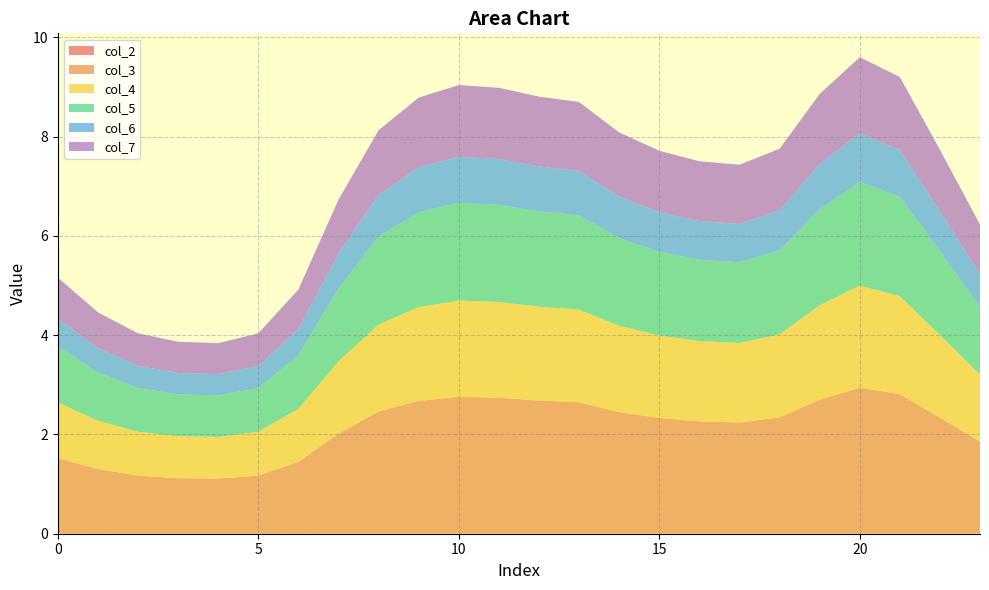

Reading right to left, extract all data points from this chart.

col_2: 23=0.0	22=0.0	21=0.0	20=0.0	19=0.0	18=0.0	17=0.0	16=0.0	15=0.0	14=0.0	13=0.0	12=0.0	11=0.0	10=0.0	9=0.0	8=0.0	7=0.0	6=0.0	5=0.0	4=0.0	3=0.0	2=0.0	1=0.0	0=0.0
col_3: 23=1.9	22=2.3	21=2.8	20=2.9	19=2.7	18=2.3	17=2.2	16=2.3	15=2.3	14=2.4	13=2.6	12=2.7	11=2.7	10=2.8	9=2.7	8=2.5	7=2.0	6=1.4	5=1.2	4=1.1	3=1.1	2=1.2	1=1.3	0=1.5
col_4: 23=1.3	22=1.7	21=2.0	20=2.1	19=1.9	18=1.7	17=1.6	16=1.6	15=1.7	14=1.7	13=1.9	12=1.9	11=1.9	10=1.9	9=1.9	8=1.7	7=1.5	6=1.1	5=0.9	4=0.8	3=0.8	2=0.9	1=1.0	0=1.1
col_5: 23=1.4	22=1.7	21=2.0	20=2.1	19=1.9	18=1.7	17=1.6	16=1.6	15=1.7	14=1.8	13=1.9	12=1.9	11=2.0	10=2.0	9=1.9	8=1.8	7=1.5	6=1.1	5=0.9	4=0.8	3=0.8	2=0.9	1=1.0	0=1.1
col_6: 23=0.7	22=0.8	21=0.9	20=1.0	19=0.9	18=0.8	17=0.8	16=0.8	15=0.8	14=0.8	13=0.9	12=0.9	11=0.9	10=0.9	9=0.9	8=0.8	7=0.7	6=0.5	5=0.4	4=0.4	3=0.4	2=0.4	1=0.5	0=0.6
col_7: 23=1.0	22=1.2	21=1.5	20=1.5	19=1.4	18=1.2	17=1.2	16=1.2	15=1.2	14=1.3	13=1.4	12=1.4	11=1.4	10=1.4	9=1.4	8=1.3	7=1.1	6=0.8	5=0.7	4=0.6	3=0.6	2=0.7	1=0.7	0=0.8